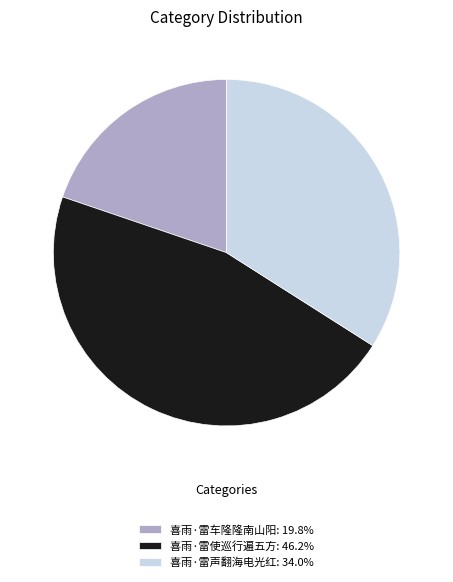

What is the ratio of the value at 喜雨·雷车隆隆南山阳: 19.8% to the value at 喜雨·雷声翻海电光红: 34.0%?

0.6